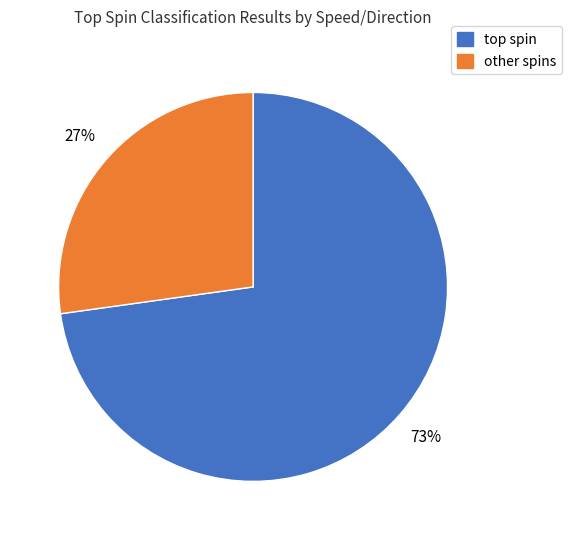

How many slices are in this pie chart?

2